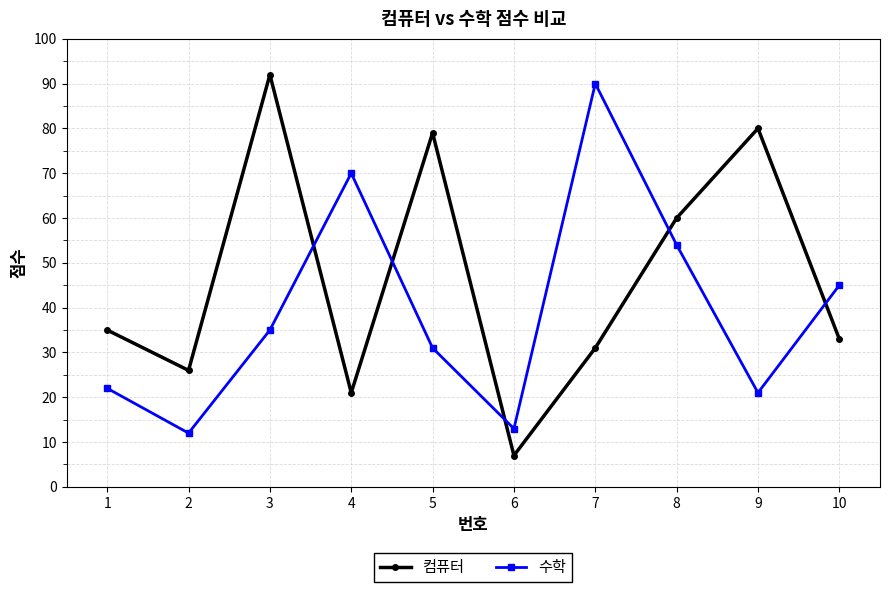

What are all the series names shown in the legend?

컴퓨터, 수학